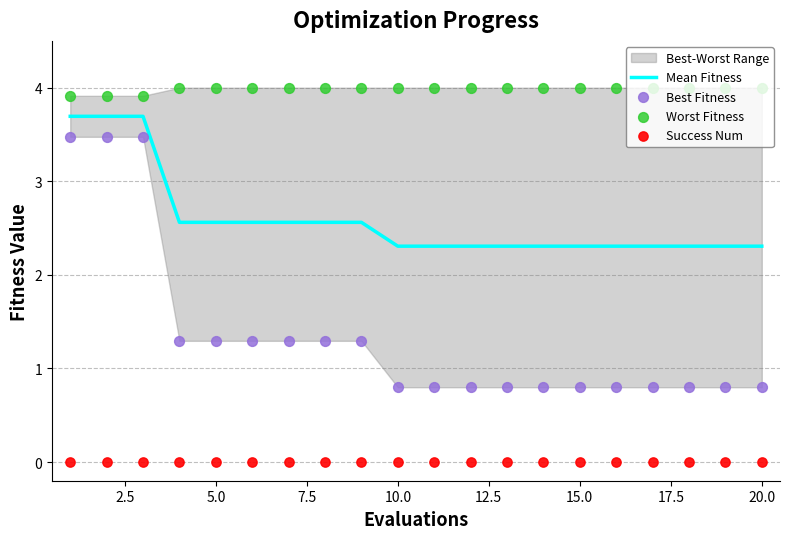

What is the total value across all series at 20.0?

7.1